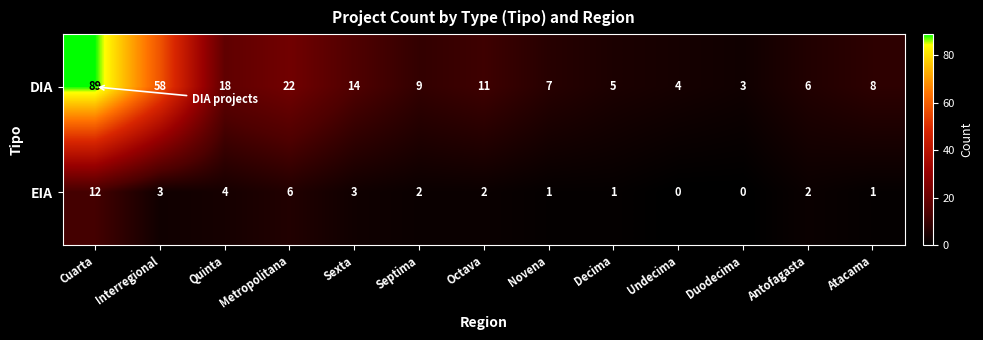

Which category has the highest value across all series?

Cuarta